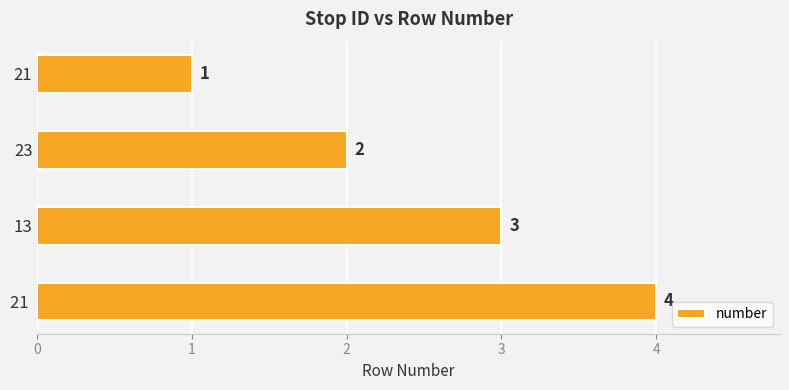

What is the change in value from 23 to 13?

+1